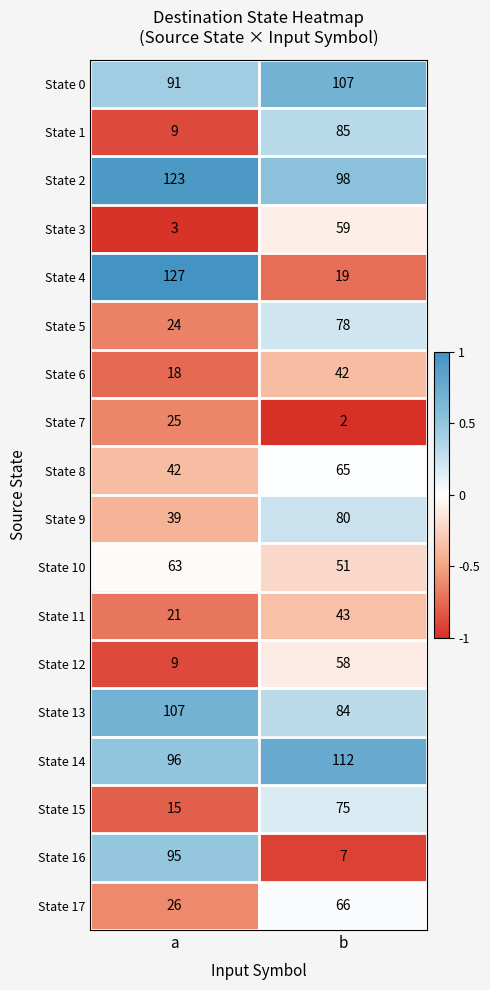

Rank the categories by State 1 value from highest to lowest.

b, a